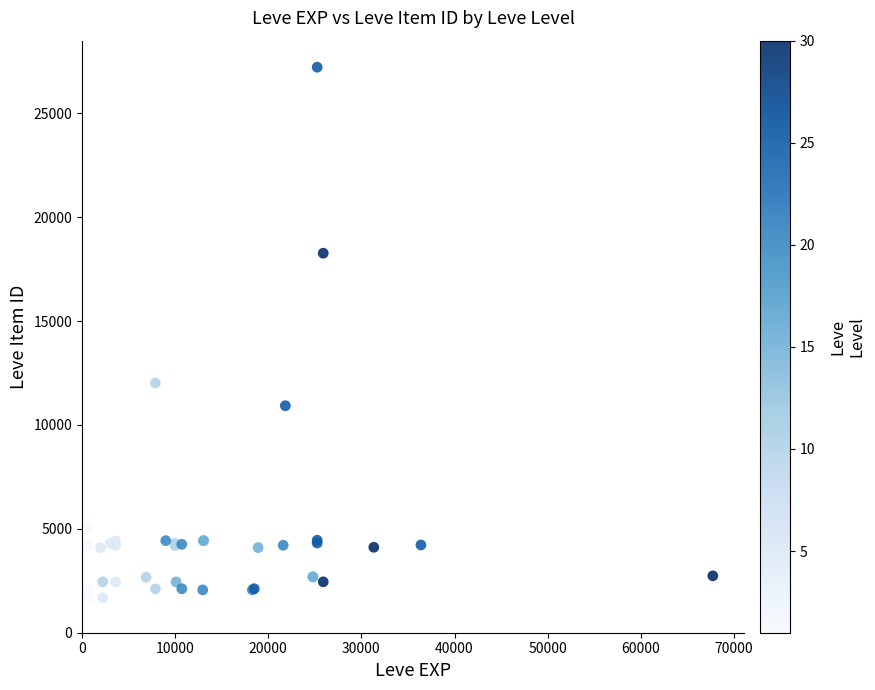

What Y value in the scatter plot is closest to 14448?

12018